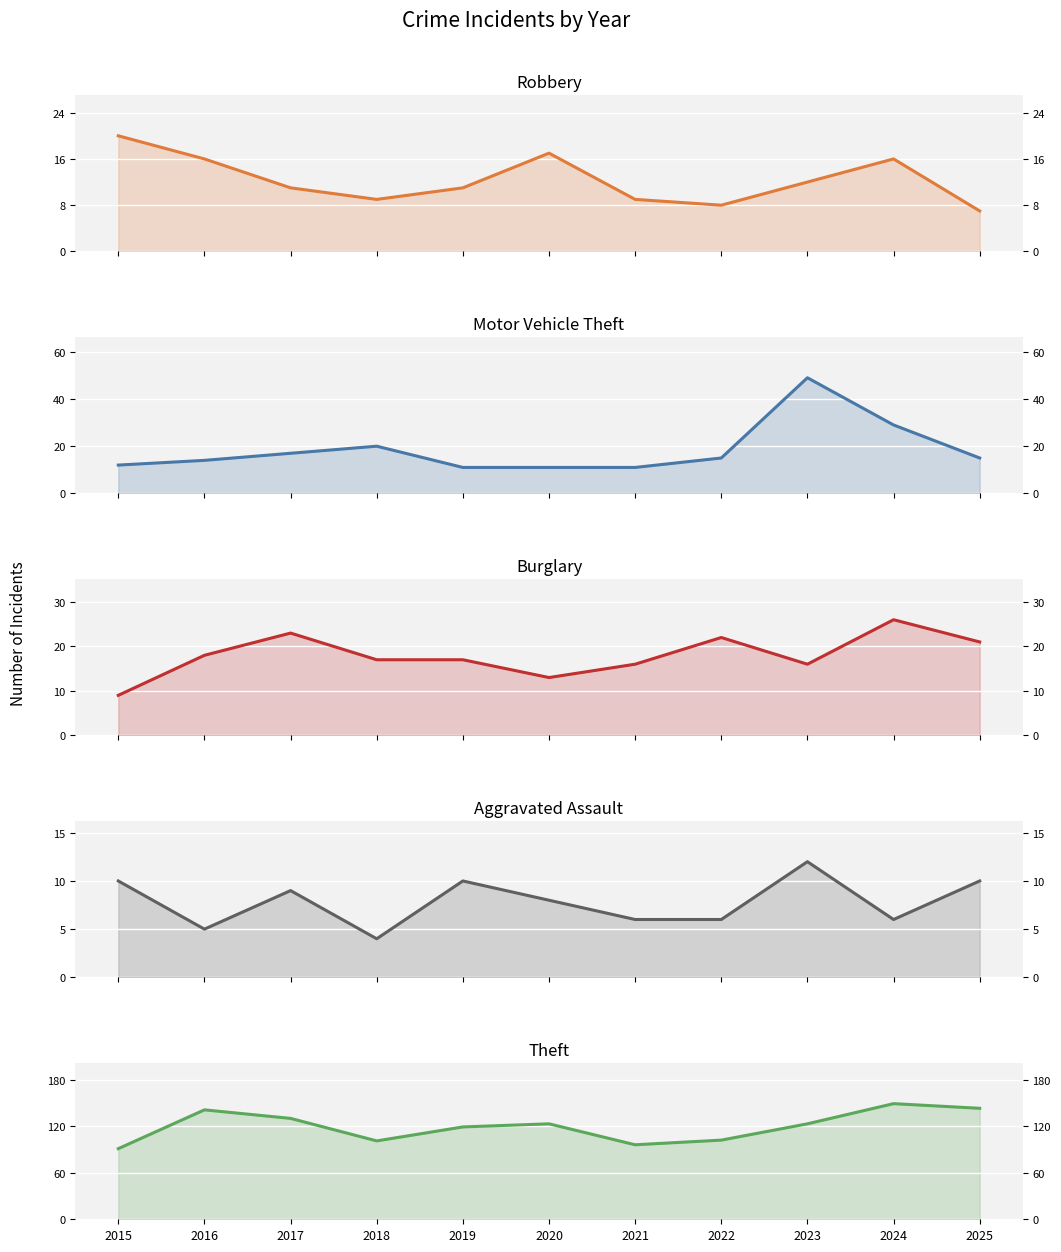

What is the spread (max minus min) of values at 2016?

136